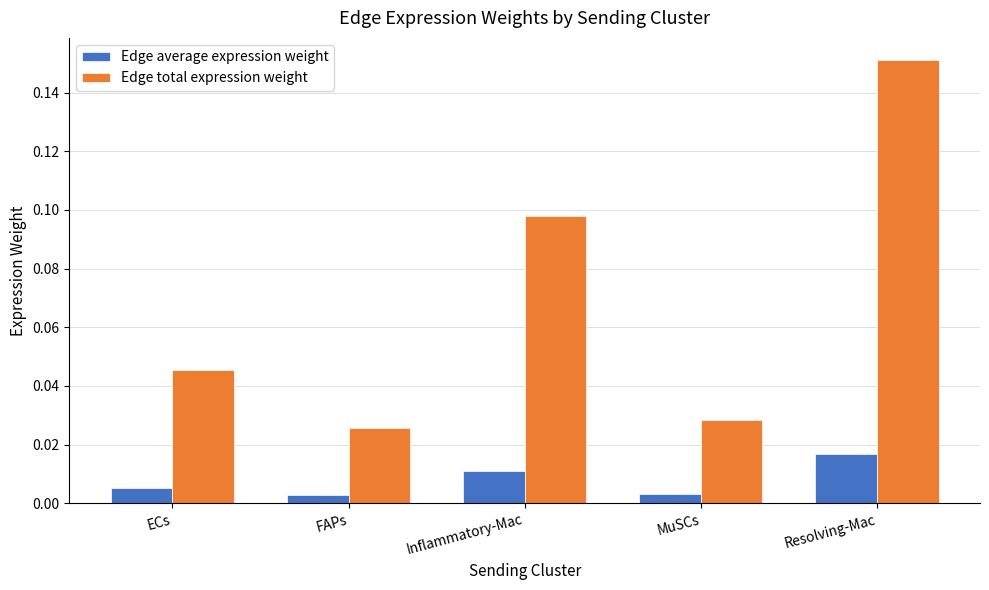

Which series has the largest total across all categories?

Edge total expression weight